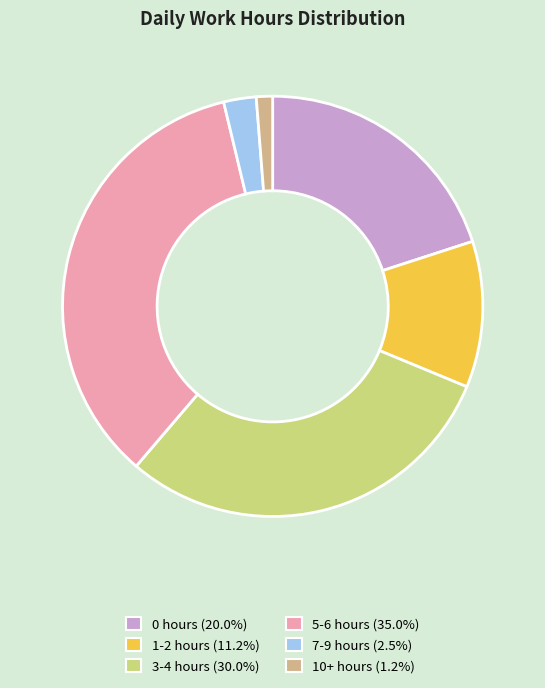

Which category has the biggest portion of the pie?

5-6 hours